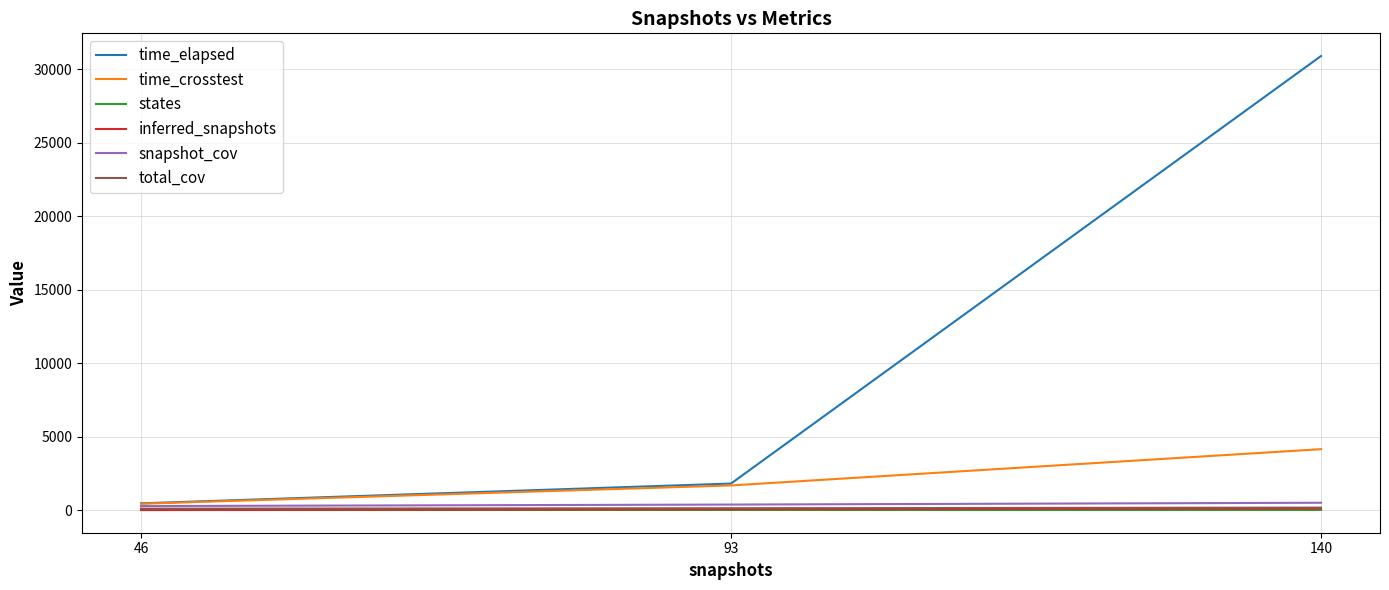

What are all the series names shown in the legend?

time_elapsed, time_crosstest, states, inferred_snapshots, snapshot_cov, total_cov